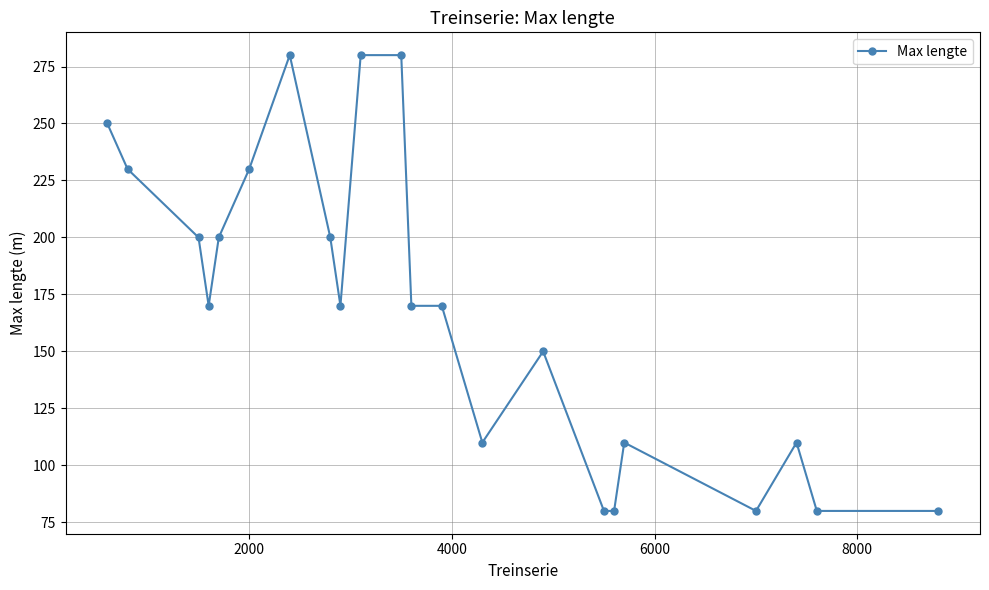

What is the minimum value shown in the chart?

80